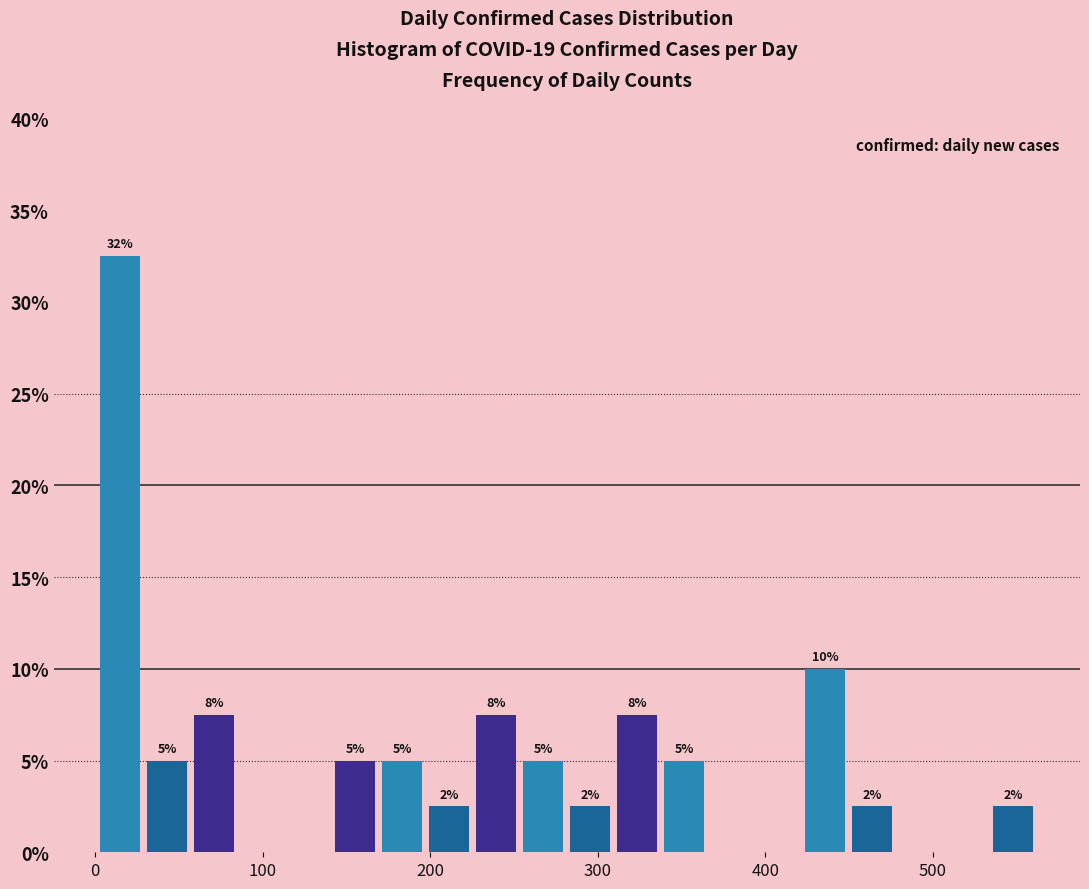

Around what value on the x-axis is the tallest bar? Give the approximate position of its centre, as read against the axis.

20